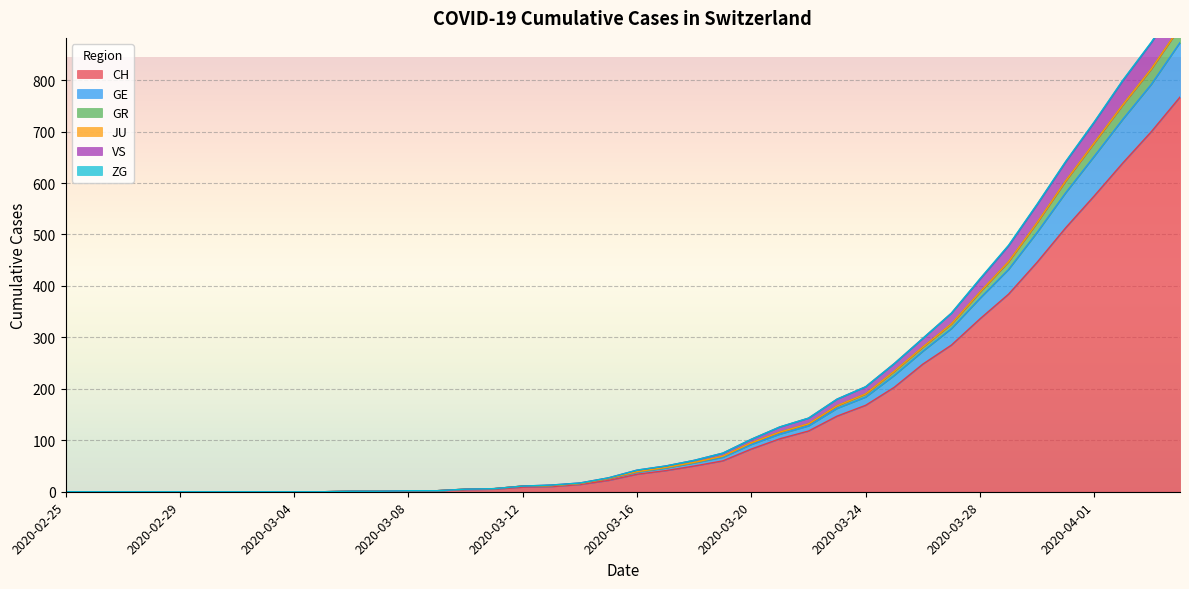

What is the highest value of the CH series?

767